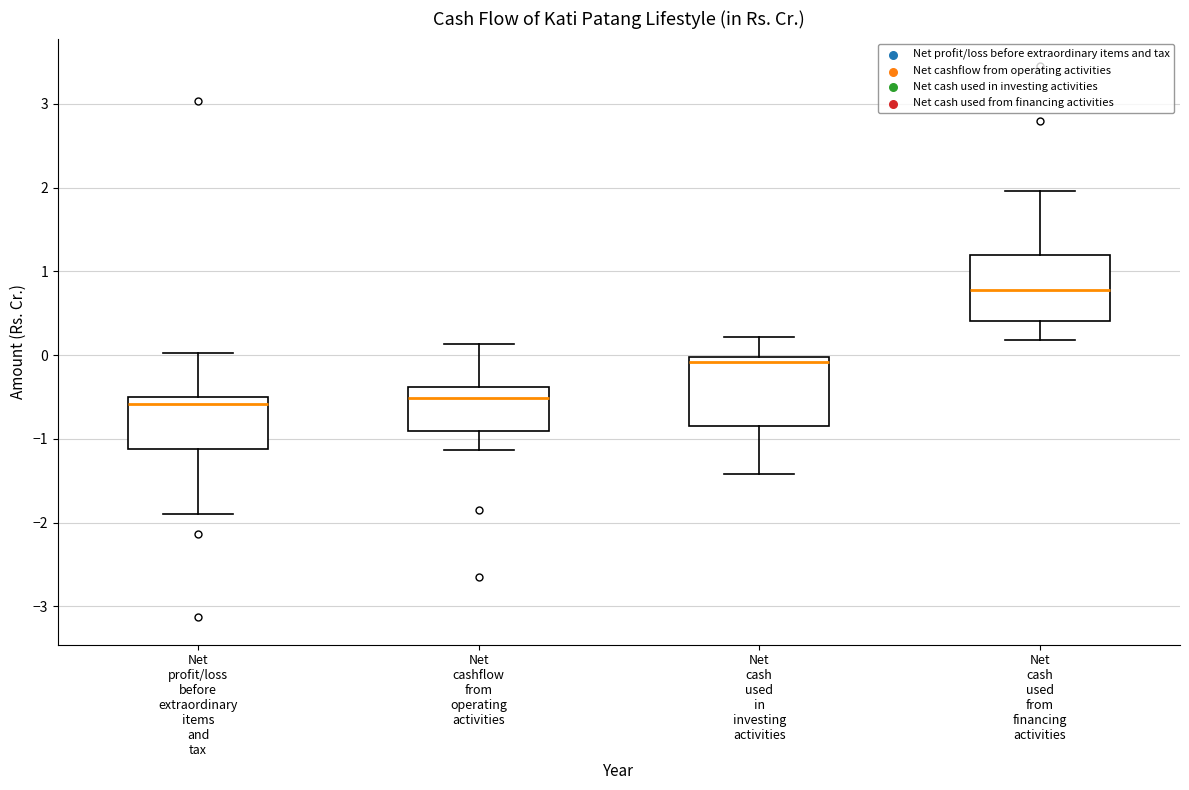

Which box has the highest median line?

Net cash used from financing activities